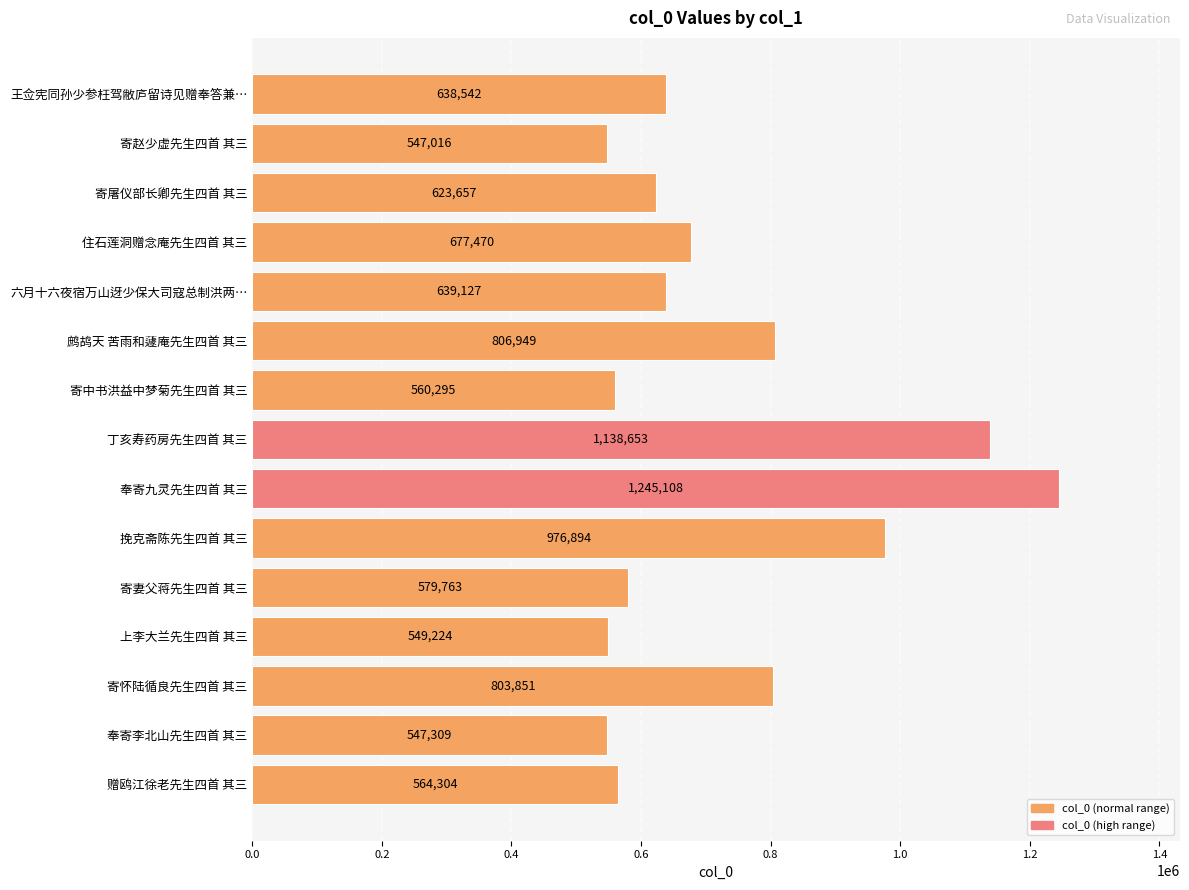

Where is the data nearest to the value 896062?

挽克斋陈先生四首 其三